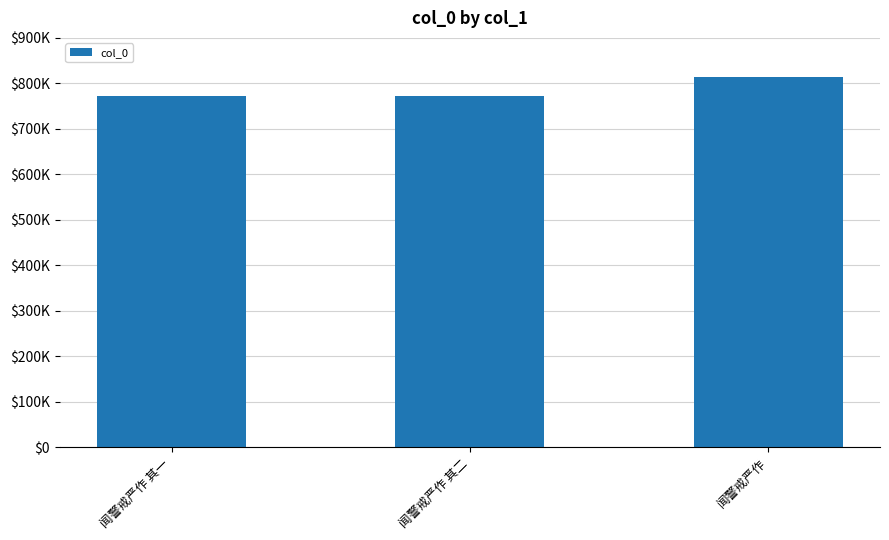

How many data points are above 772137?

1